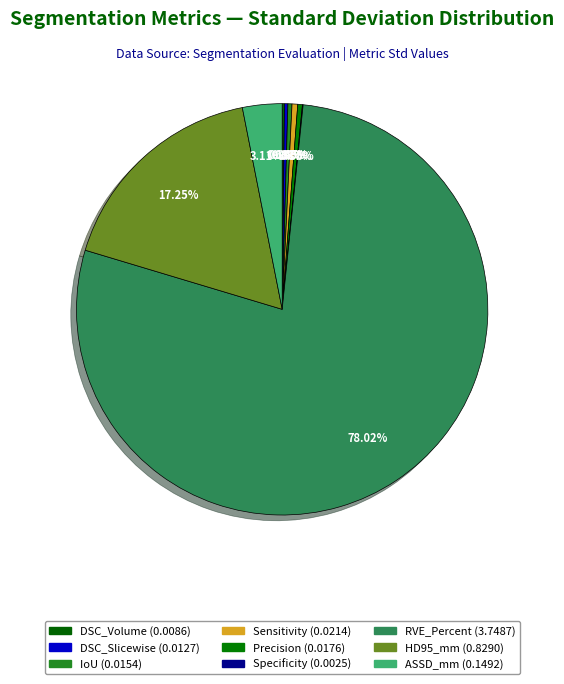

To the nearest percent, what portion does IoU represent?

0%